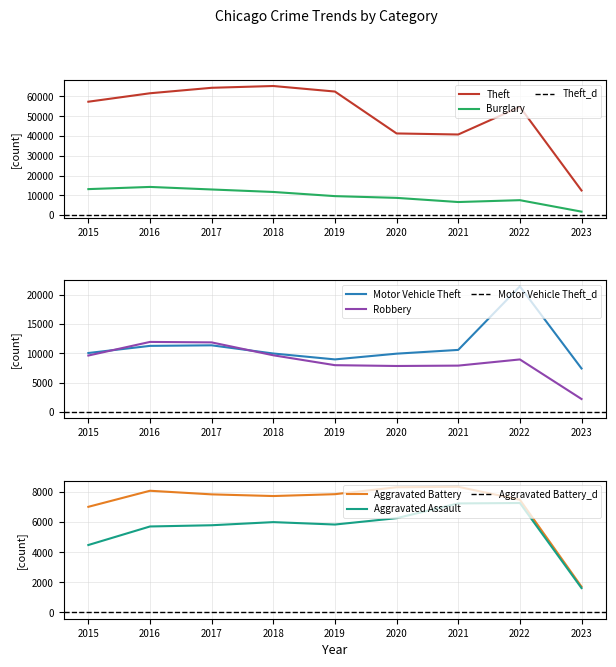

List the labels in order of Aggravated Assault value, largest first.

2022, 2021, 2020, 2018, 2019, 2017, 2016, 2015, 2023